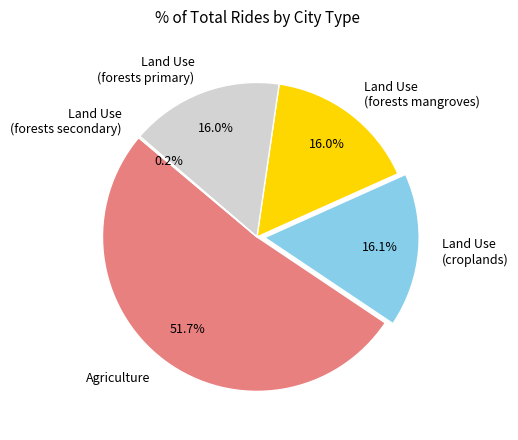

Is there a majority slice in this chart?

Yes